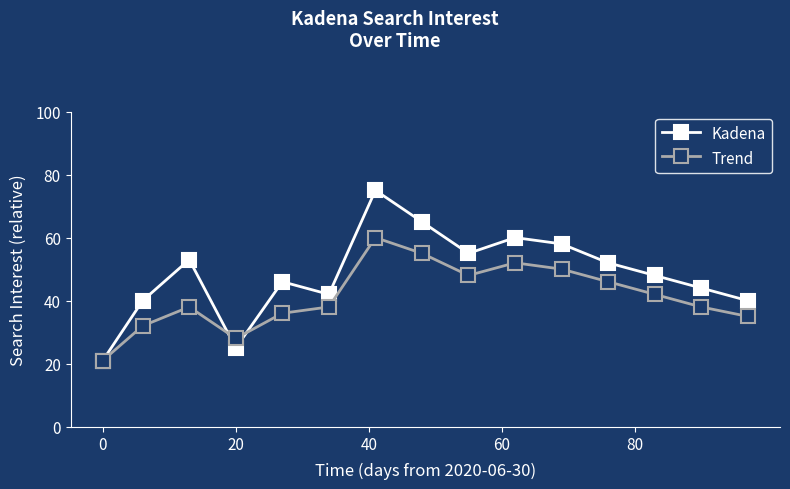

What is the greatest value displayed?

75